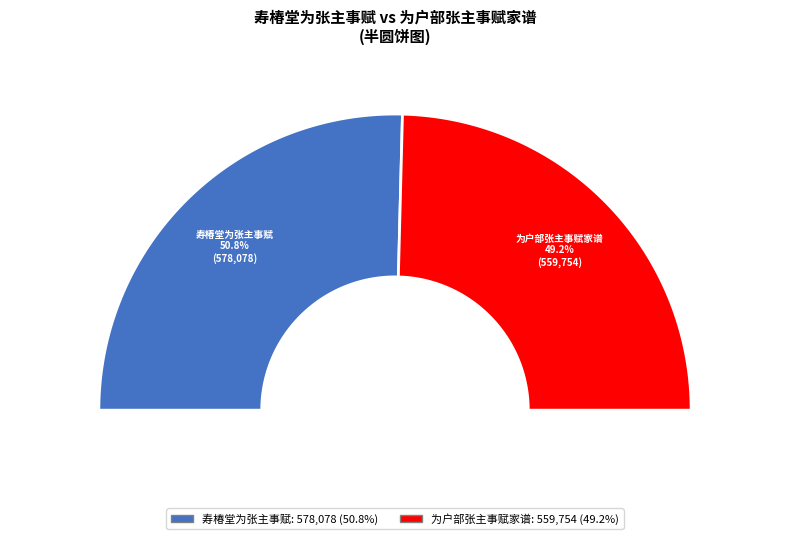

Does 为户部张主事赋家谱 account for over 50% of the chart?

No